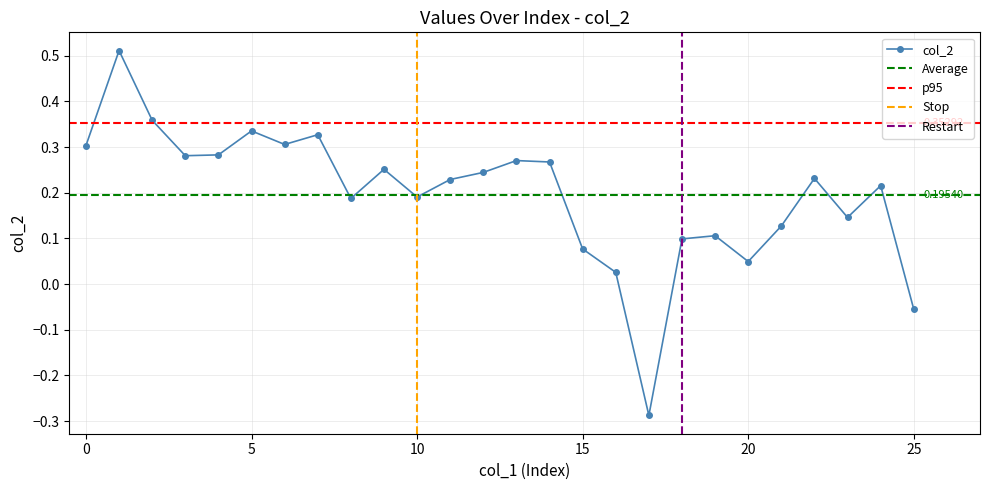

The value at 6 is 0.1. True or false?

False